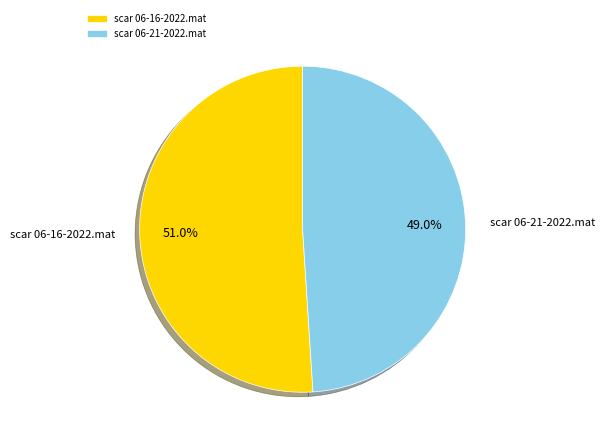

Rank the categories by value from highest to lowest.

scar 06-16-2022.mat, scar 06-21-2022.mat